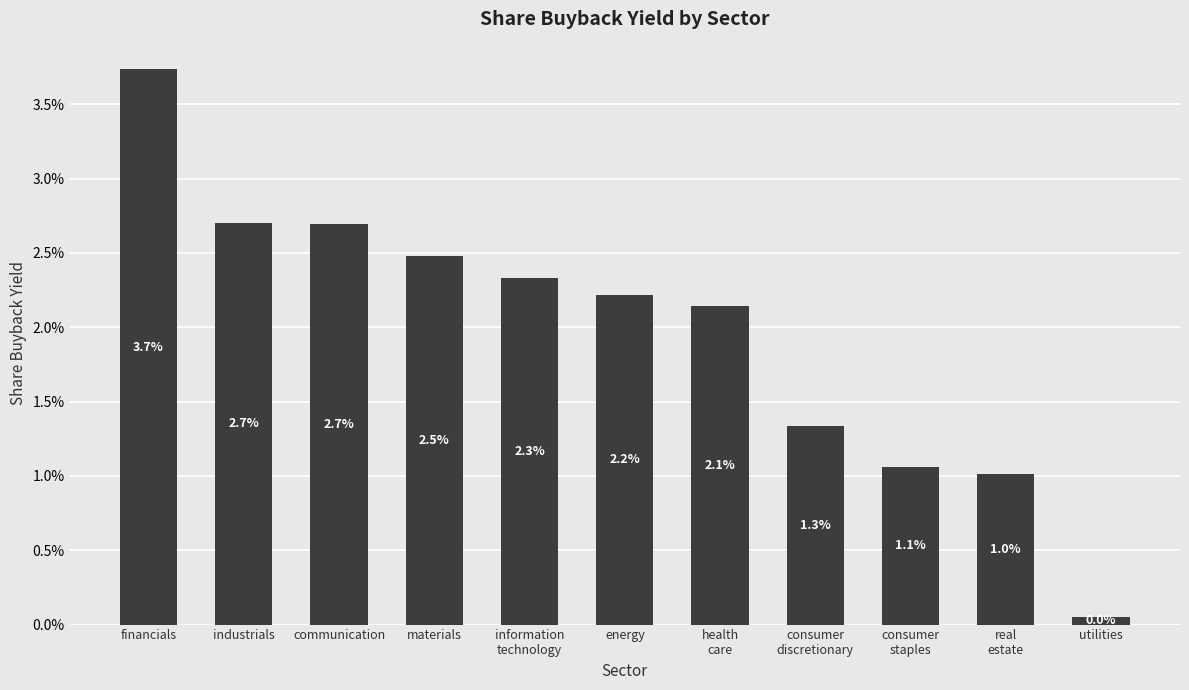

Rank the categories by value from lowest to highest.

utilities, real
estate, consumer
staples, consumer
discretionary, health
care, energy, information
technology, materials, communication, industrials, financials